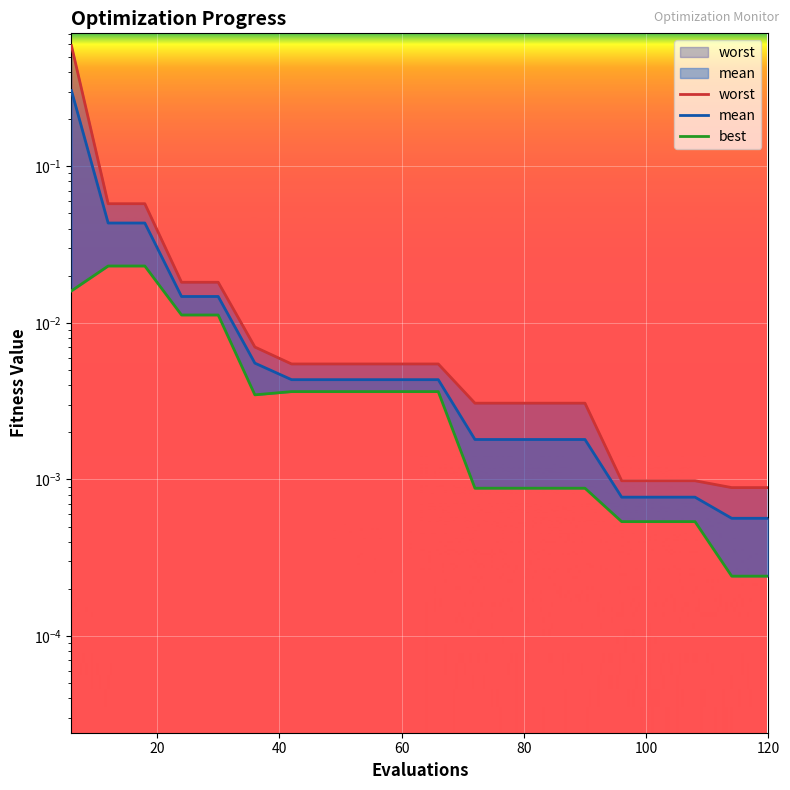

Between 40 and 120, which series saw the biggest shift?

worst